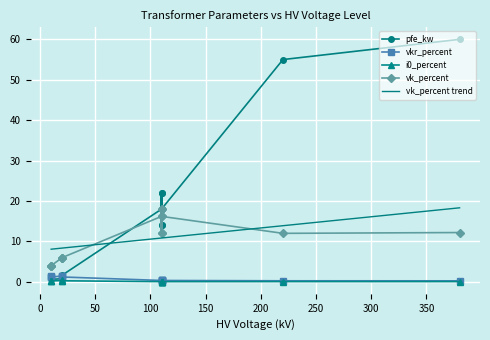

The value of pfe_kw at 25 MVA 110/10 kV is 21.6. True or false?

False